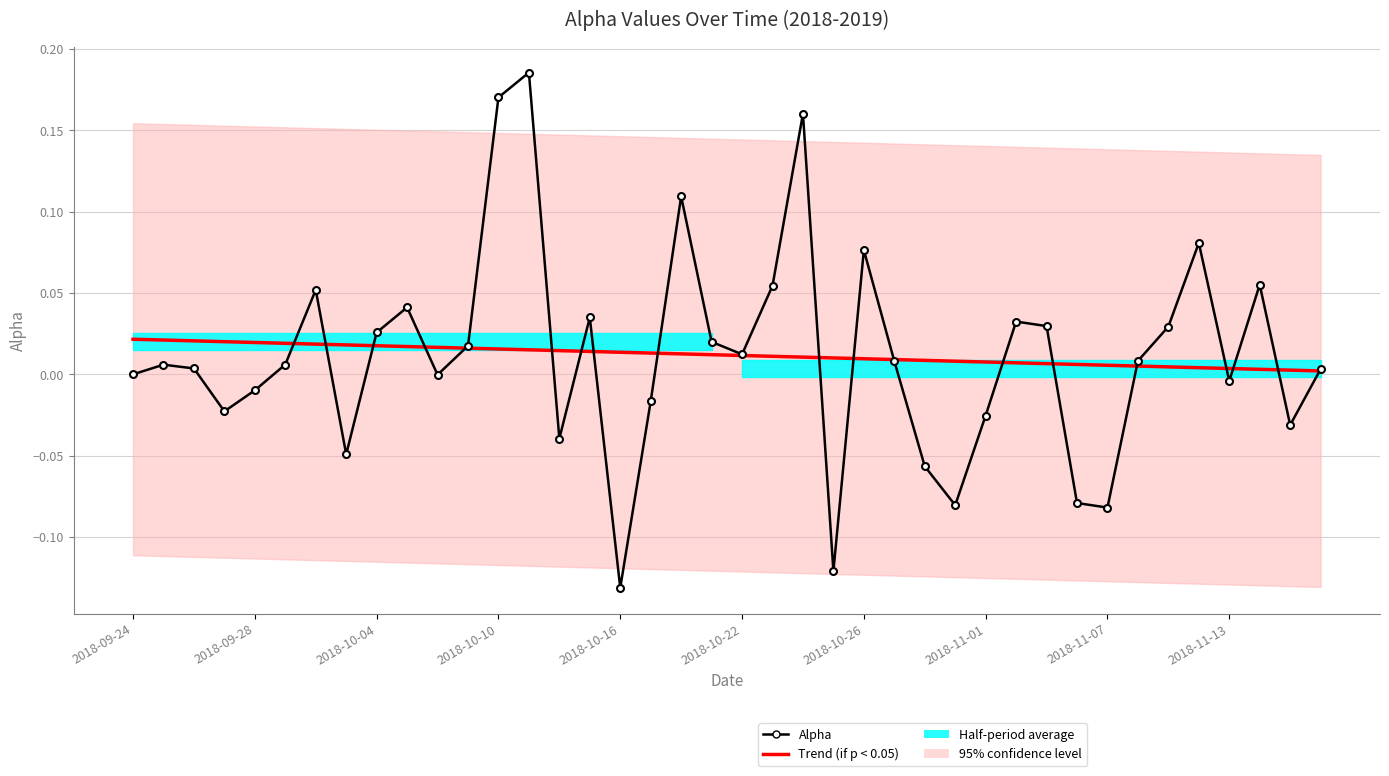

The value of Alpha at 29 is 0.0. True or false?

False